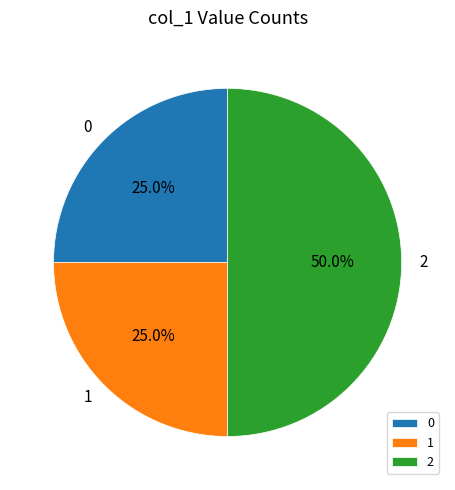

Approximately how many times larger is the value at 2 compared to 1?

2.0